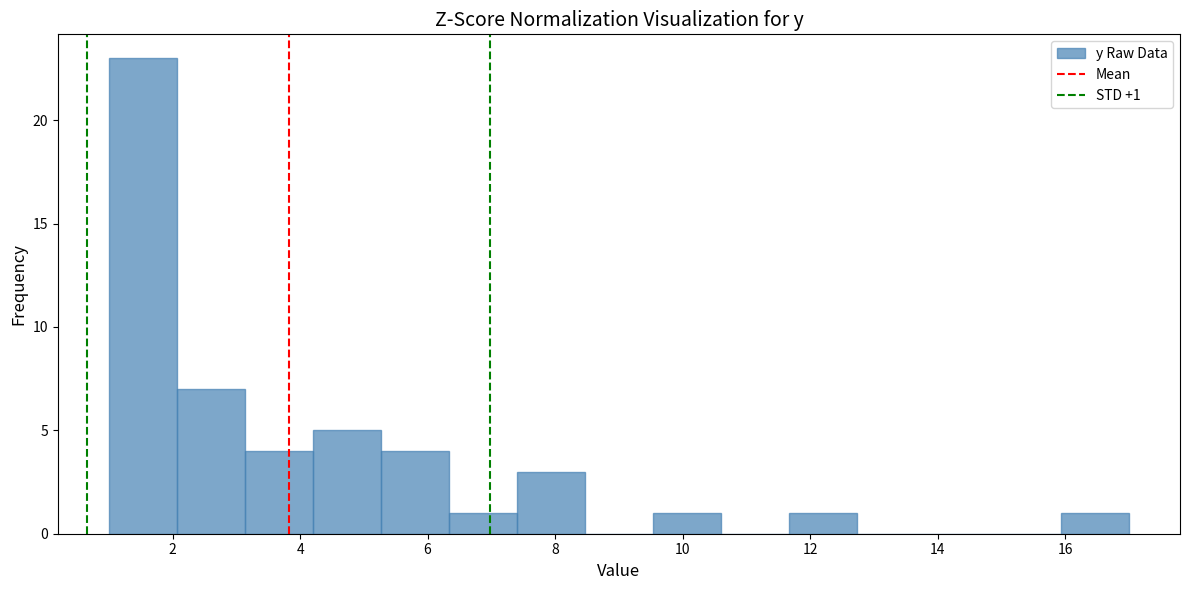

Over which range of the x-axis is the bar tallest?

1.0 to 2.0